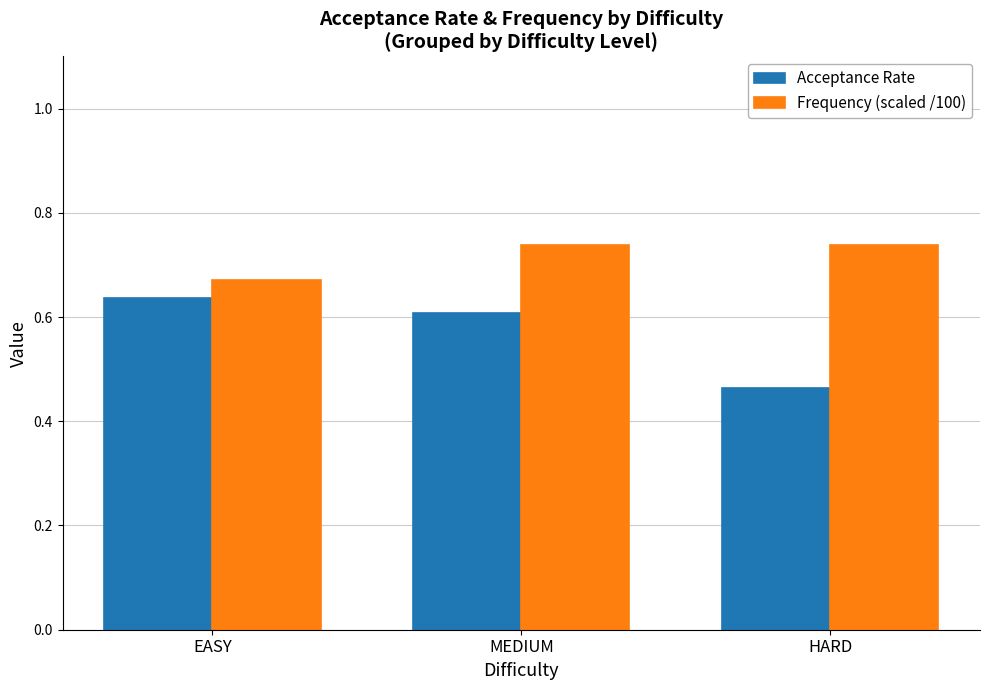

Rank the series by their maximum value, from highest to lowest.

Frequency (scaled /100), Acceptance Rate